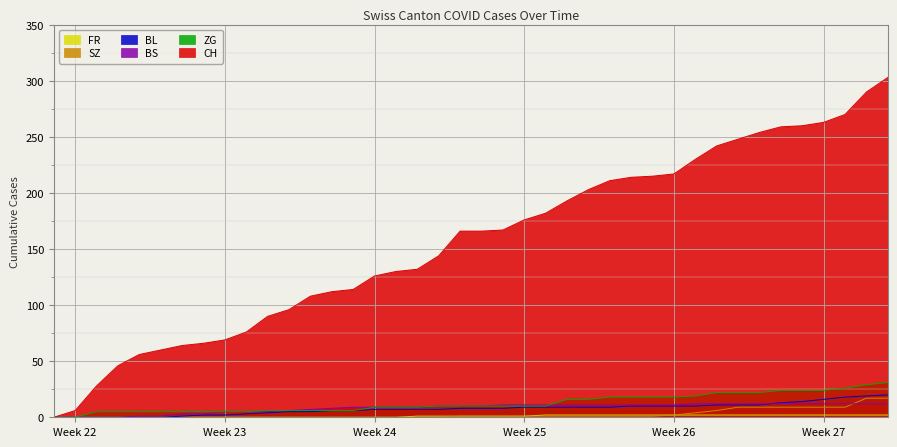

What is the maximum value for BL?

20